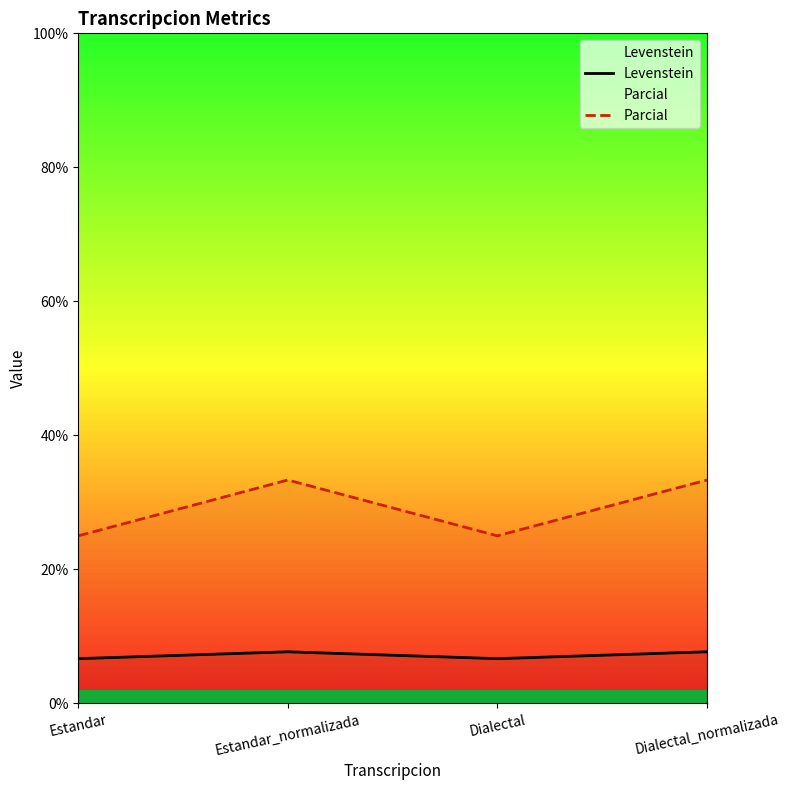

At how many categories does at least one series exceed 23?

4